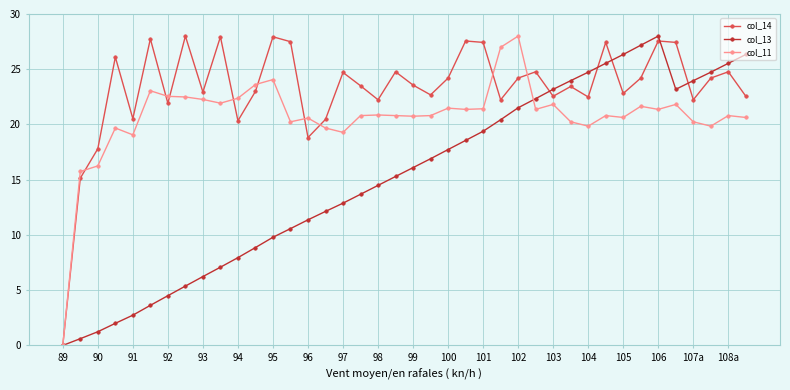

In col_14, how many points are higher than both neighbors (excluding endpoints)?

13